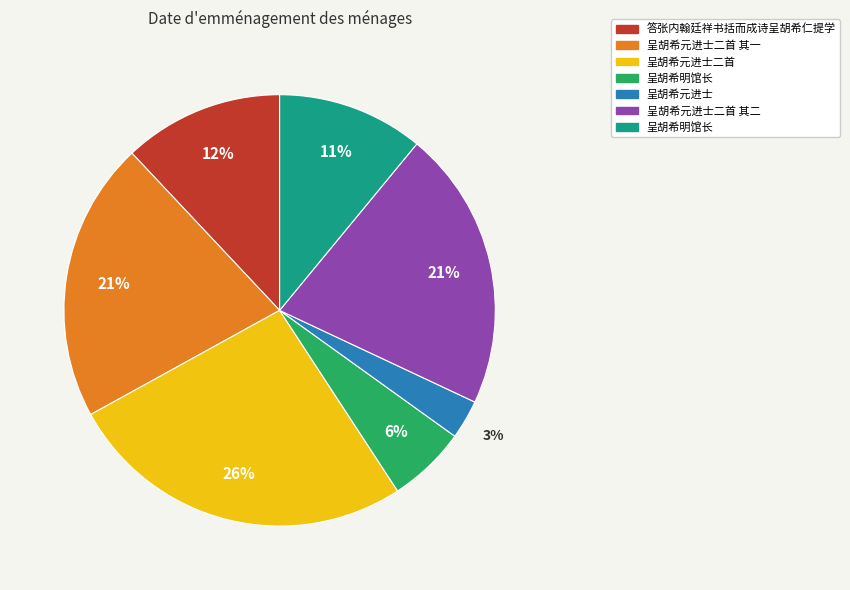

To the nearest percent, what is the difference between the largest and smallest slice percentages?

23%